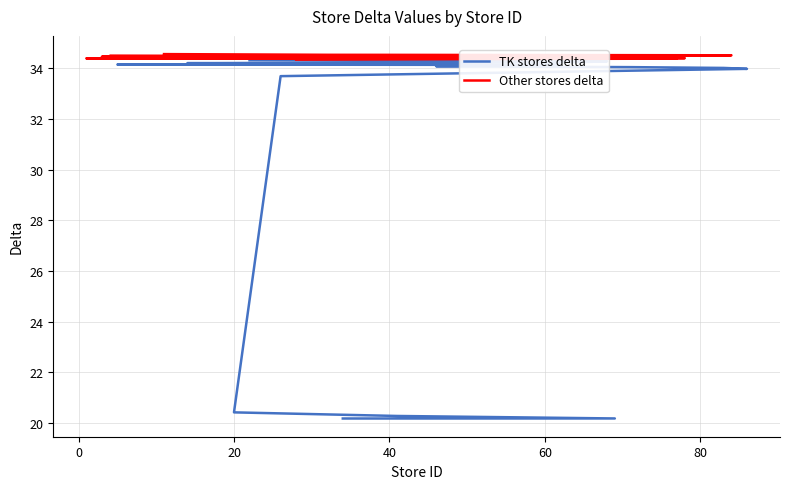

Reading right to left, list all the values displayed in this chart.

TK stores delta: 34.3	34.3	34.3	34.3	34.3	34.3	34.2	34.2	34.2	34.1	34.1	34.1	34.0	34.0	34.0	33.7	20.4	20.3	20.2	20.2
Other stores delta: 34.6	34.5	34.5	34.5	34.5	34.5	34.5	34.5	34.5	34.5	34.5	34.5	34.4	34.4	34.4	34.4	34.4	34.4	34.4	34.3